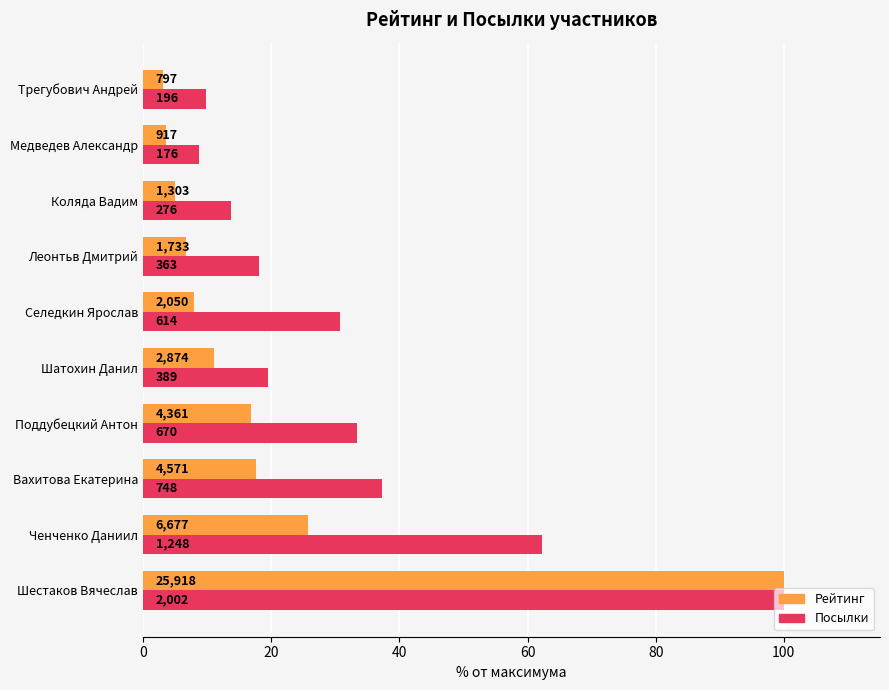

What is the maximum value for Рейтинг?

100.0